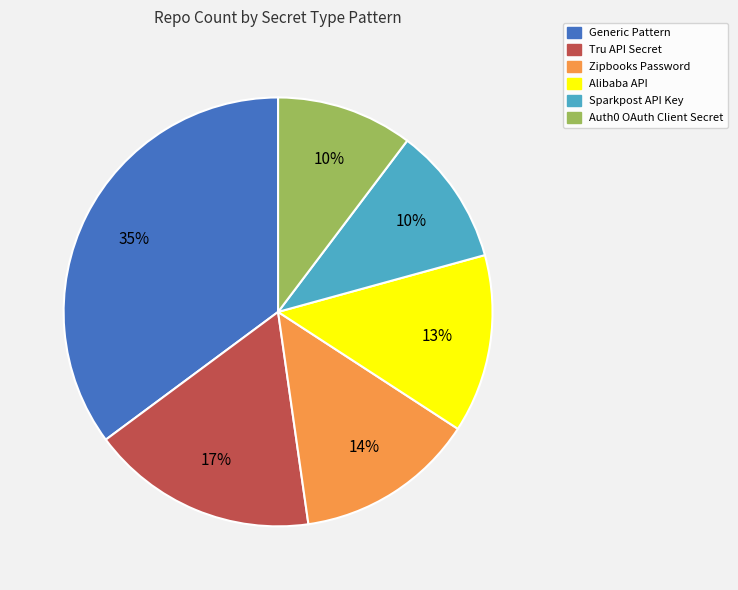

Is the sum of Generic Pattern and Auth0 OAuth Client Secret greater than half?

No